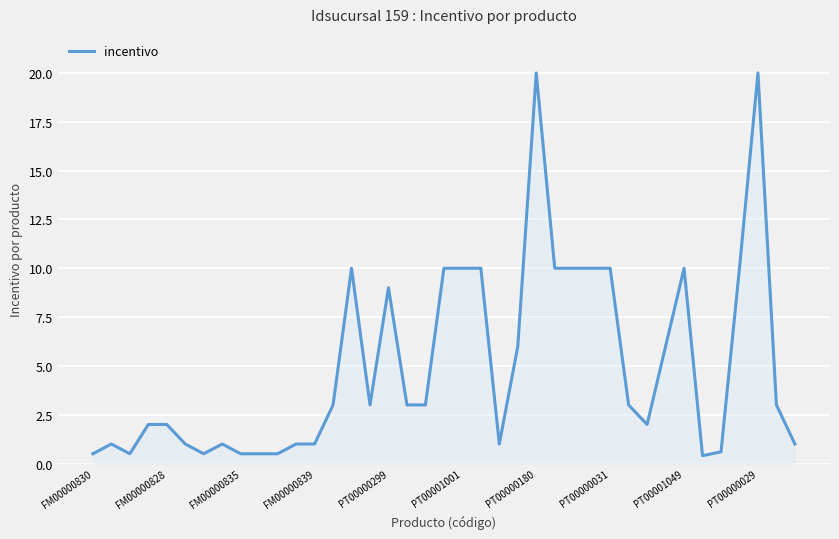

What is the greatest value displayed?

20.0